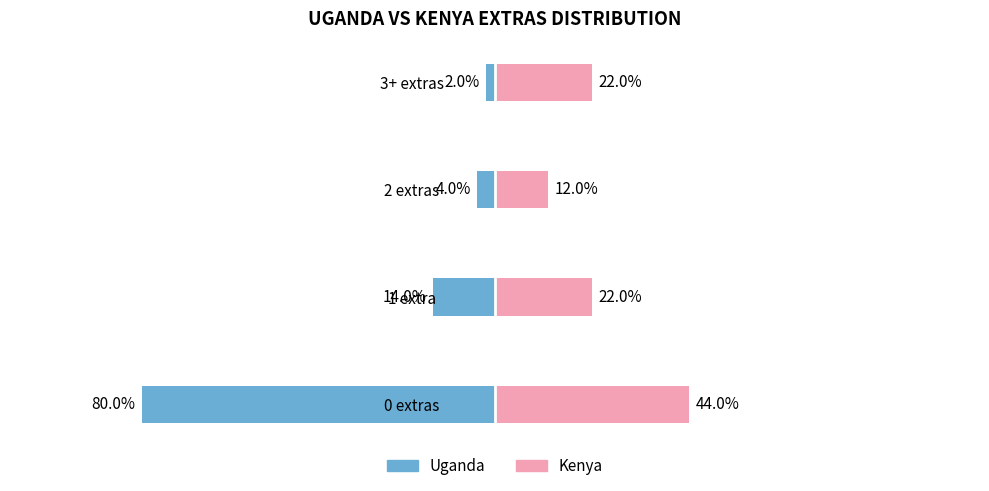

Reading left to right, list all the values displayed in this chart.

Uganda: -80	-14	-4	-2
Kenya: 44	22	12	22